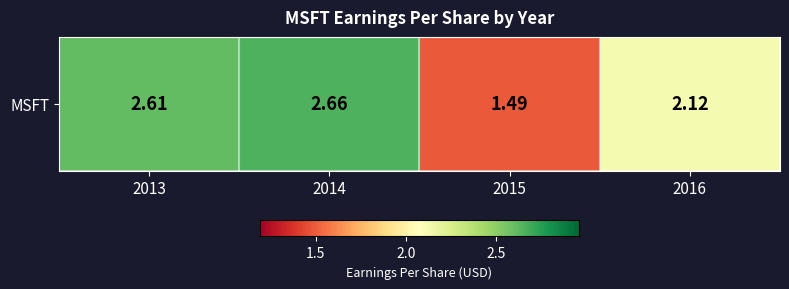

Approximately how many times larger is the value at 2016 compared to 2014?

0.8